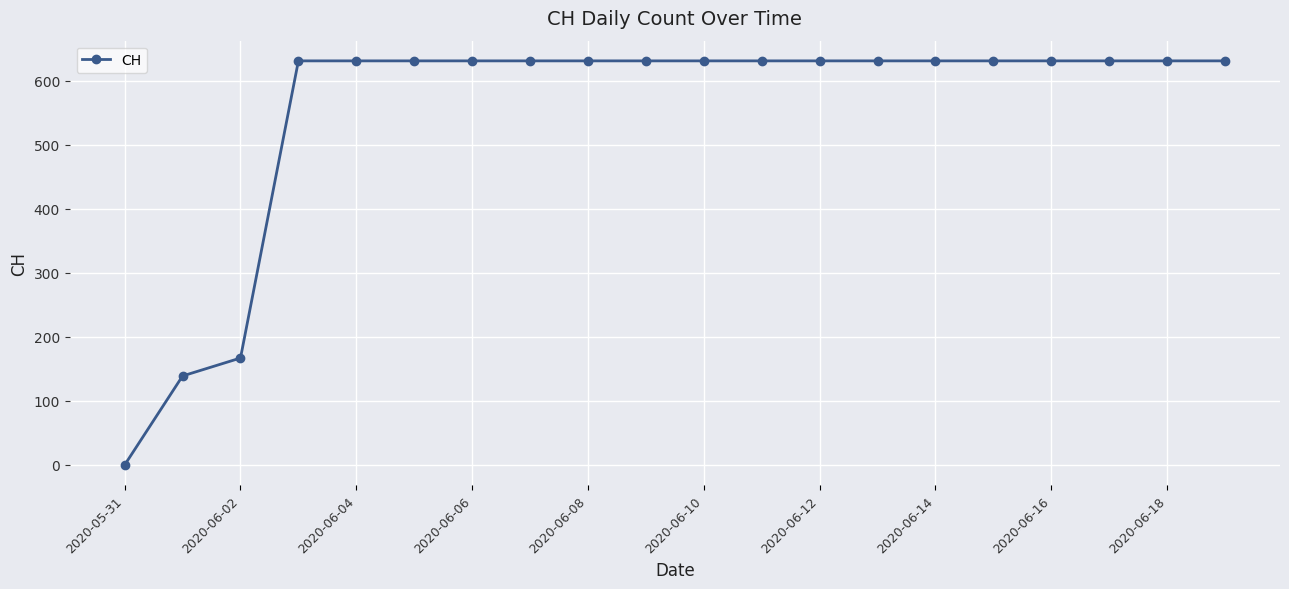

What is the sum of all values?

11033